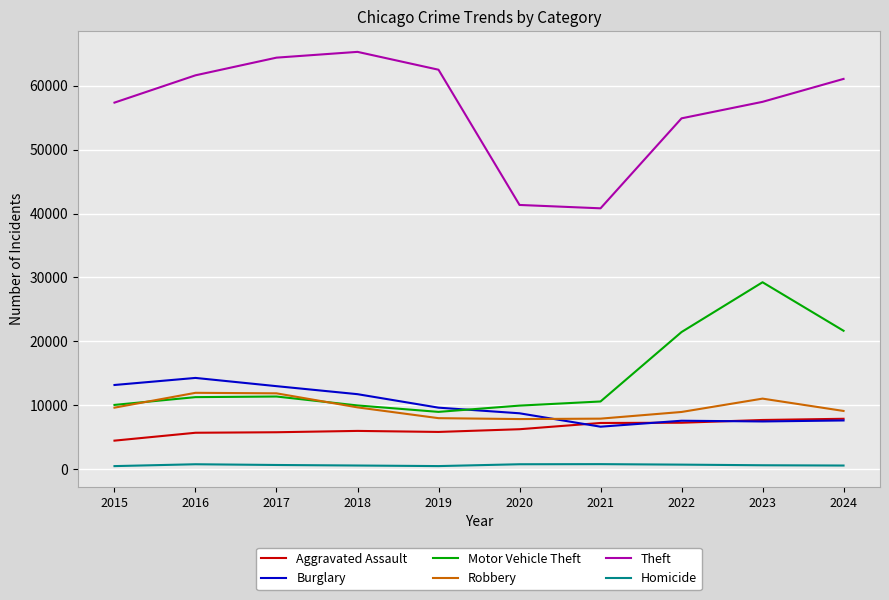

True or false: Robbery and Burglary cross at least once.

True